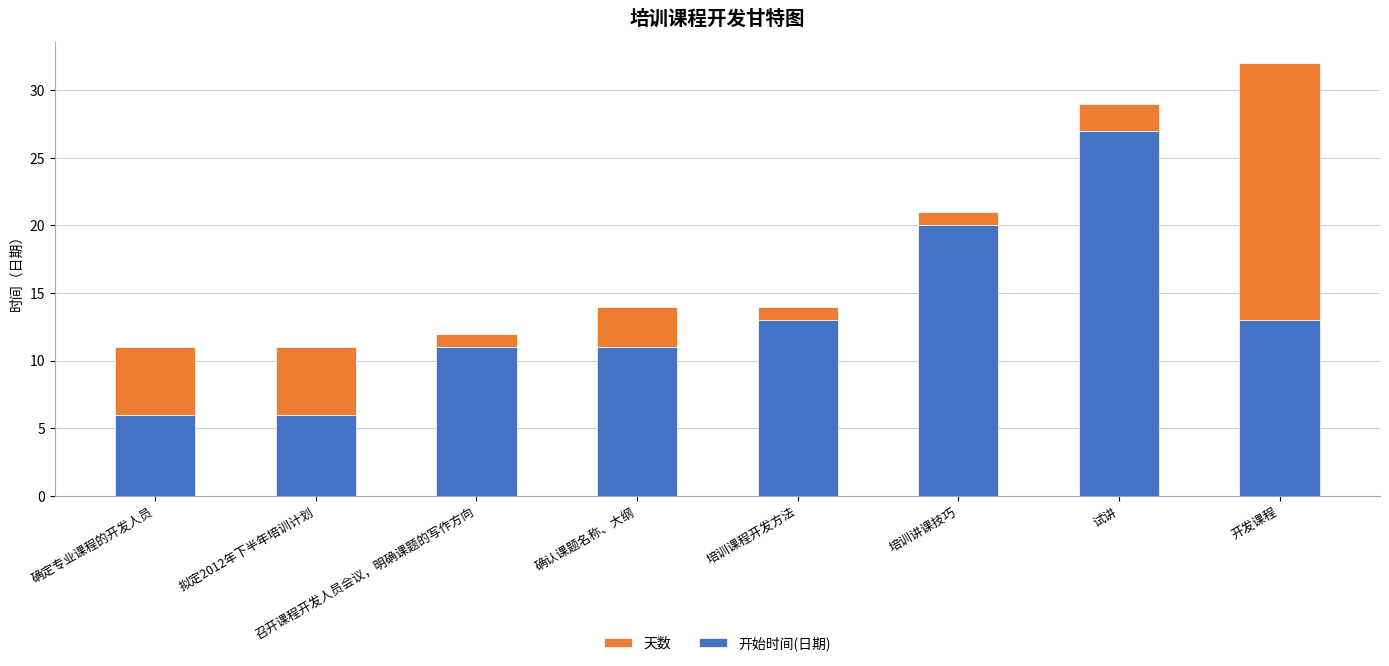

At how many categories does at least one series exceed 17?

3